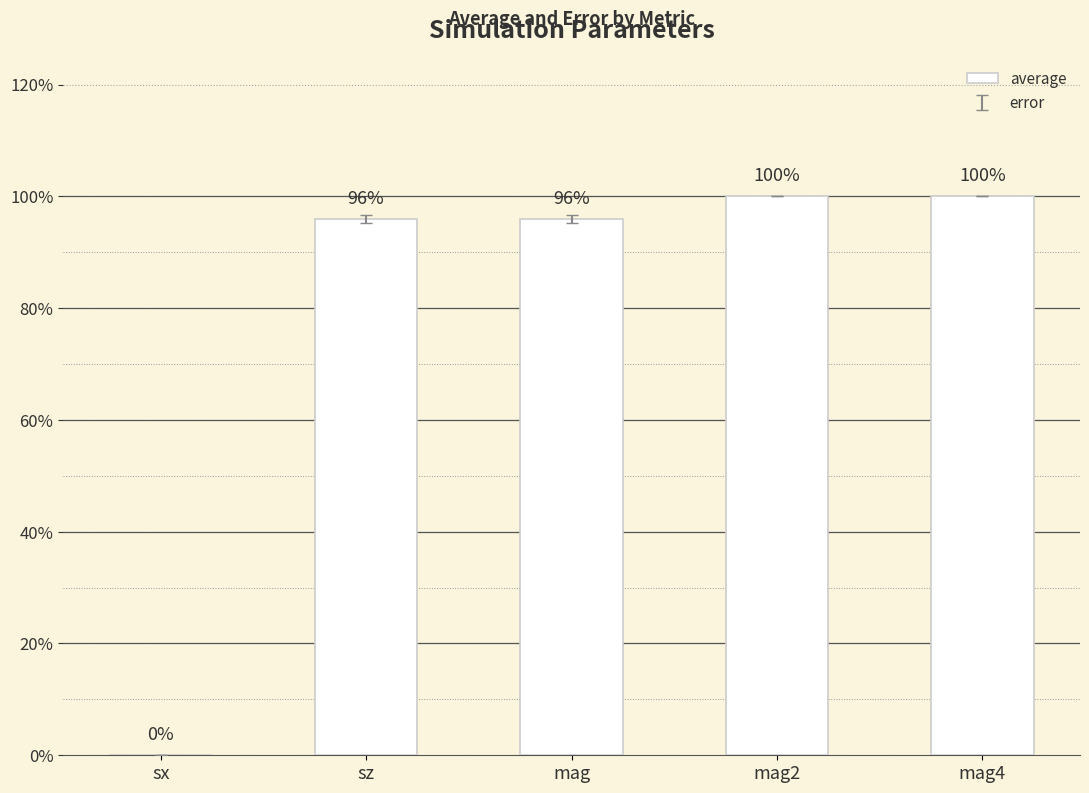

The chart shows a value of 1.0 at sz. True or false?

True